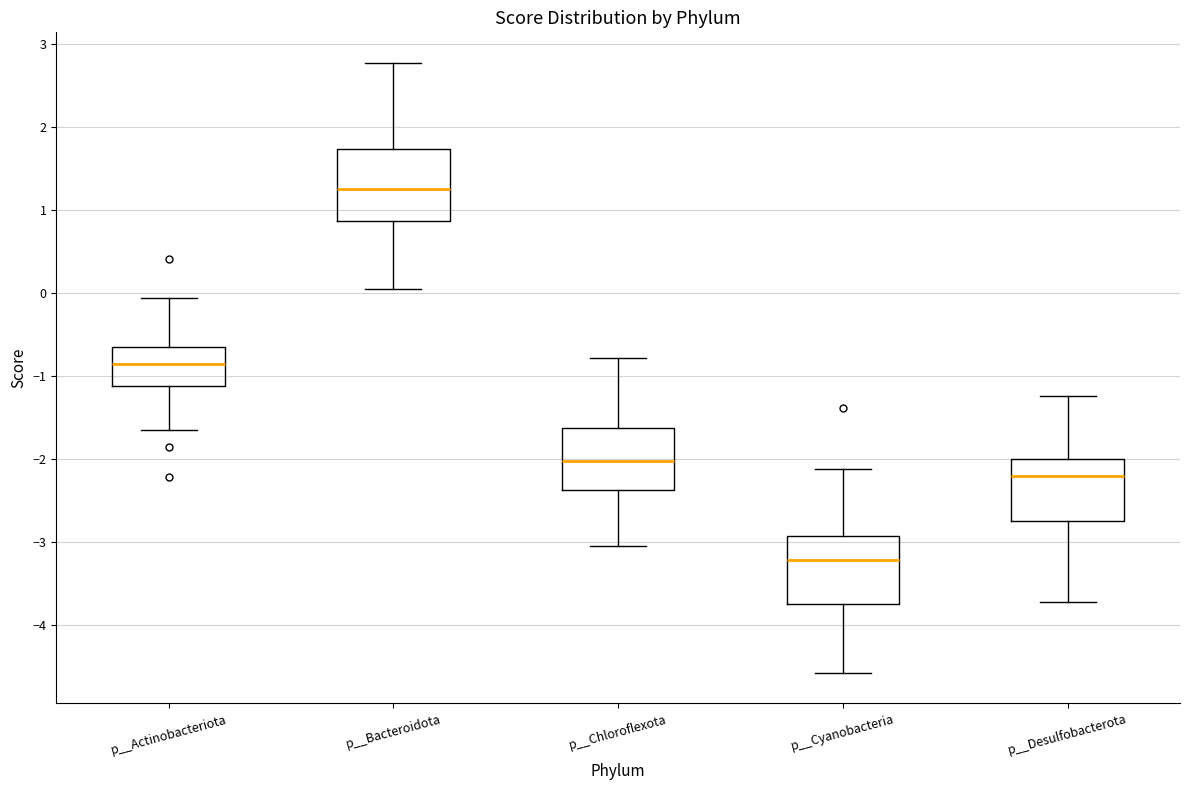

Reading left to right, read every box against the y-axis: the position of its median line, the range the box covers, and the ends of its whiskers. The values are not printed on the chart, so give them approximately, as read against the axis.

p__Actinobacteriota: median -0.8, box -1.1 to -0.6, whiskers -1.7 to -0.1
p__Bacteroidota: median 1.3, box 0.9 to 1.7, whiskers 0.0 to 2.8
p__Chloroflexota: median -2.0, box -2.4 to -1.6, whiskers -3.0 to -0.8
p__Cyanobacteria: median -3.2, box -3.7 to -2.9, whiskers -4.6 to -2.1
p__Desulfobacterota: median -2.2, box -2.7 to -2.0, whiskers -3.7 to -1.2